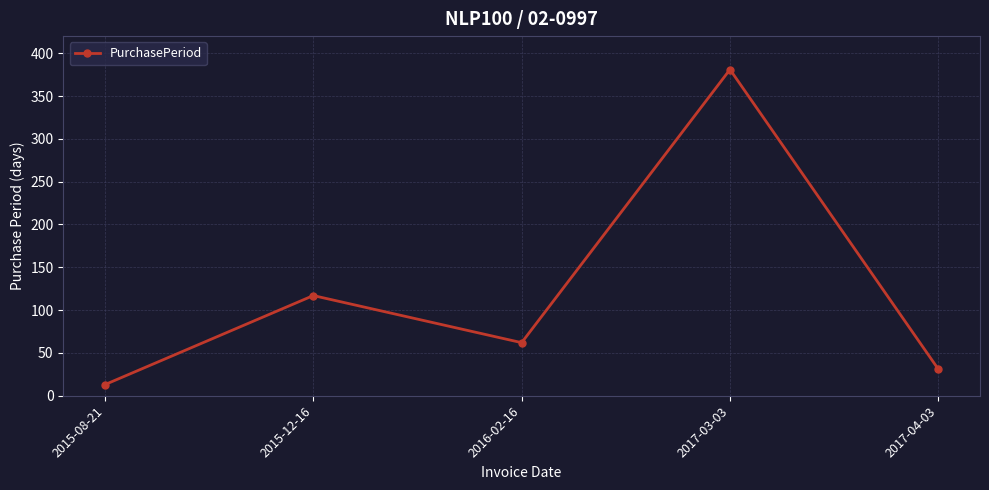

What is the sum of the values at 2015-12-16 and 2017-04-03?

148